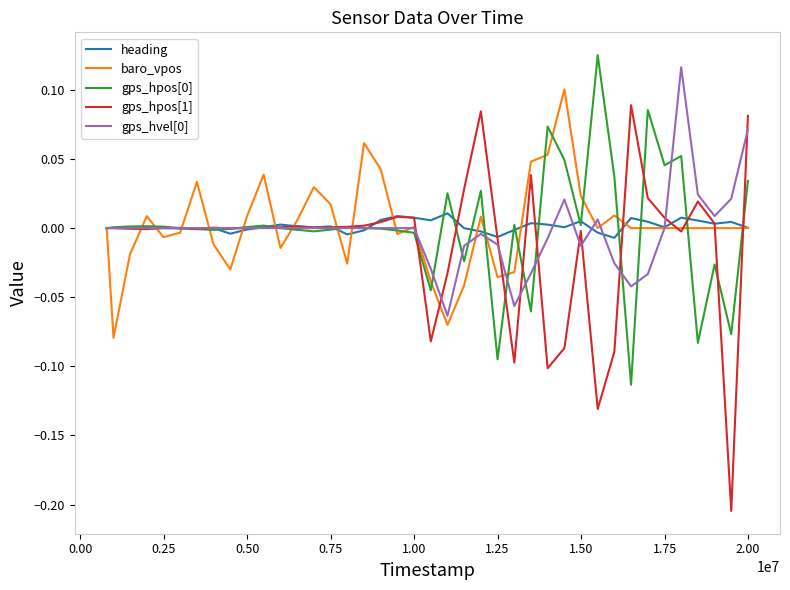

Which series has the widest spread of values?

gps_hpos[1]